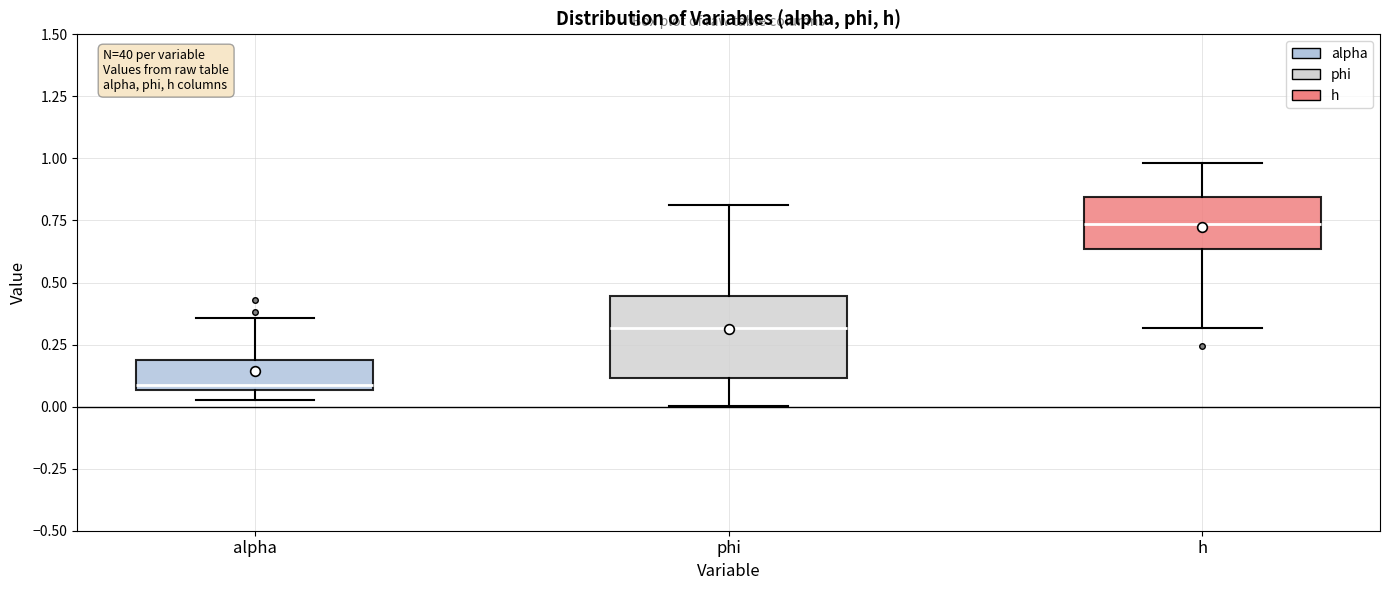

Where does the median line of the box for alpha sit on the y-axis? The values are not printed on the chart, so give them approximately, as read against the axis.

0.10